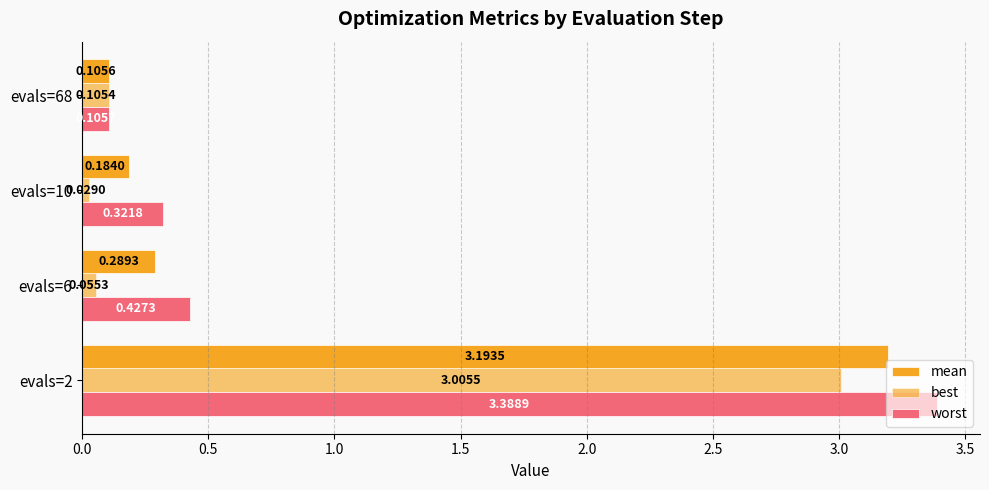

Reading right to left, list all the values displayed in this chart.

mean: 0.1	0.2	0.3	3.2
best: 0.1	0.0	0.1	3.0
worst: 0.1	0.3	0.4	3.4